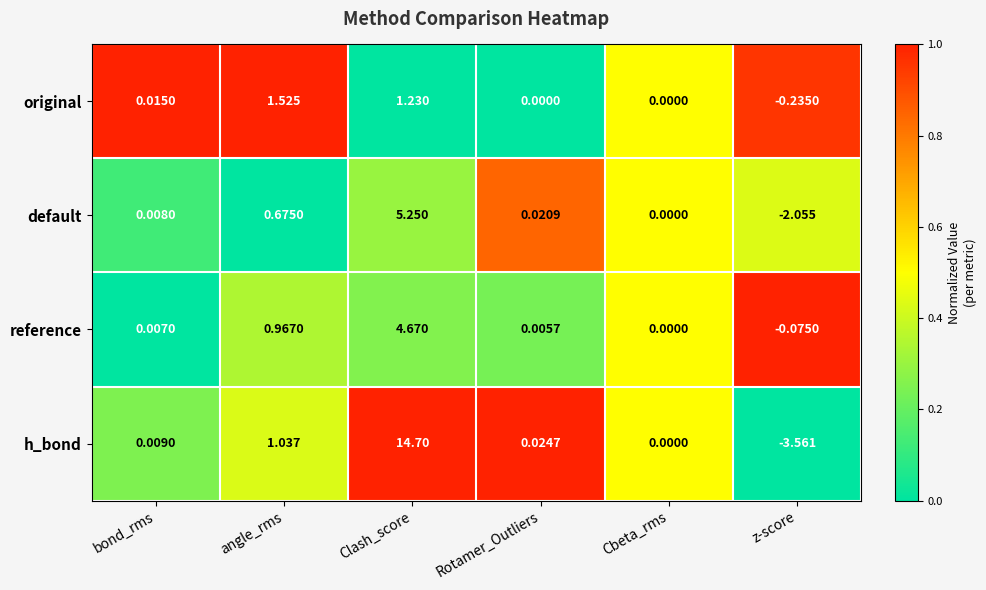

Which series has the largest range (max minus min)?

h_bond